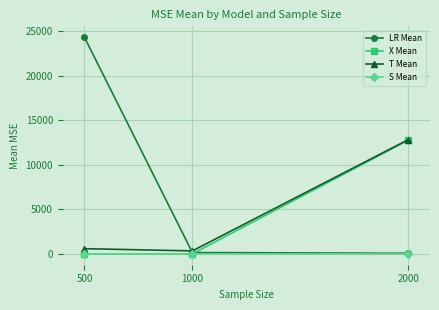

Which series changed the most between 1000 and 2000?

X Mean